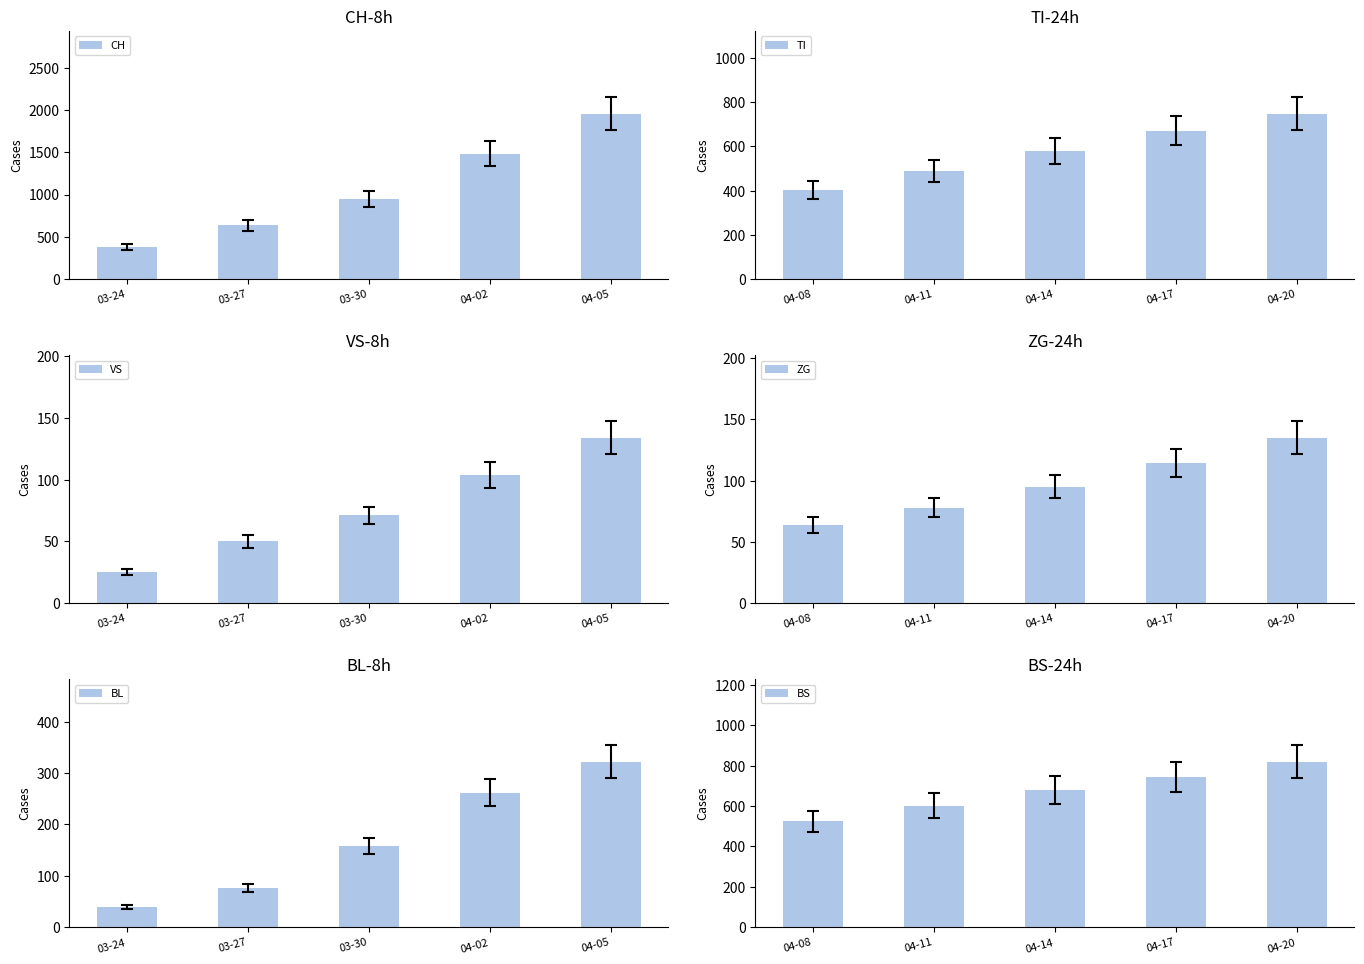

At which label does TI reach its peak?

04-20